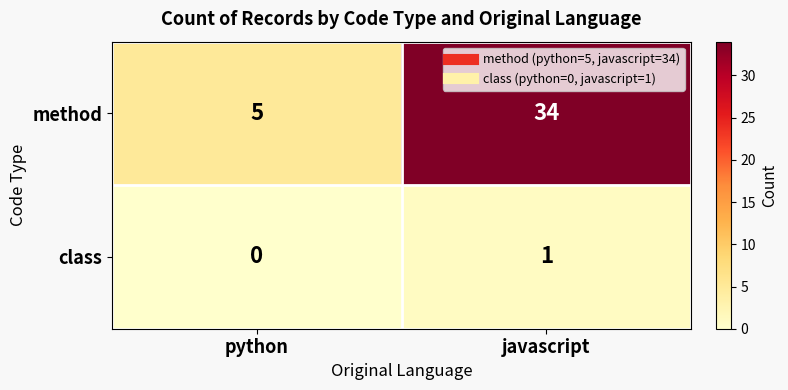

Reading left to right, list all the values displayed in this chart.

method: python=5	javascript=34
class: python=0	javascript=1